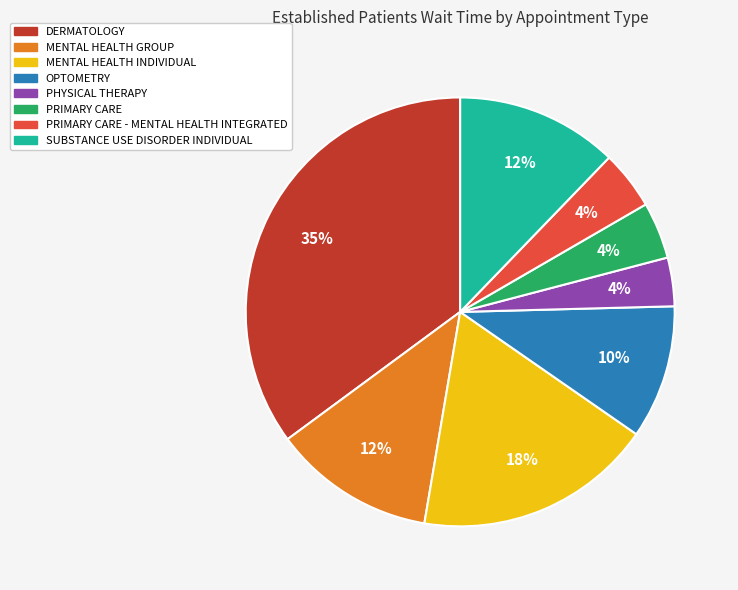

Does any single category account for the majority?

No